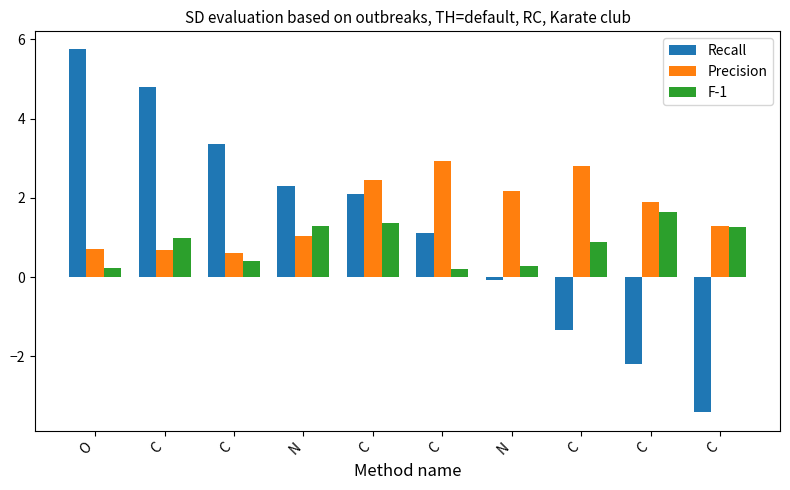

Is the value of Precision at C greater than the value of F-1 at C?

No